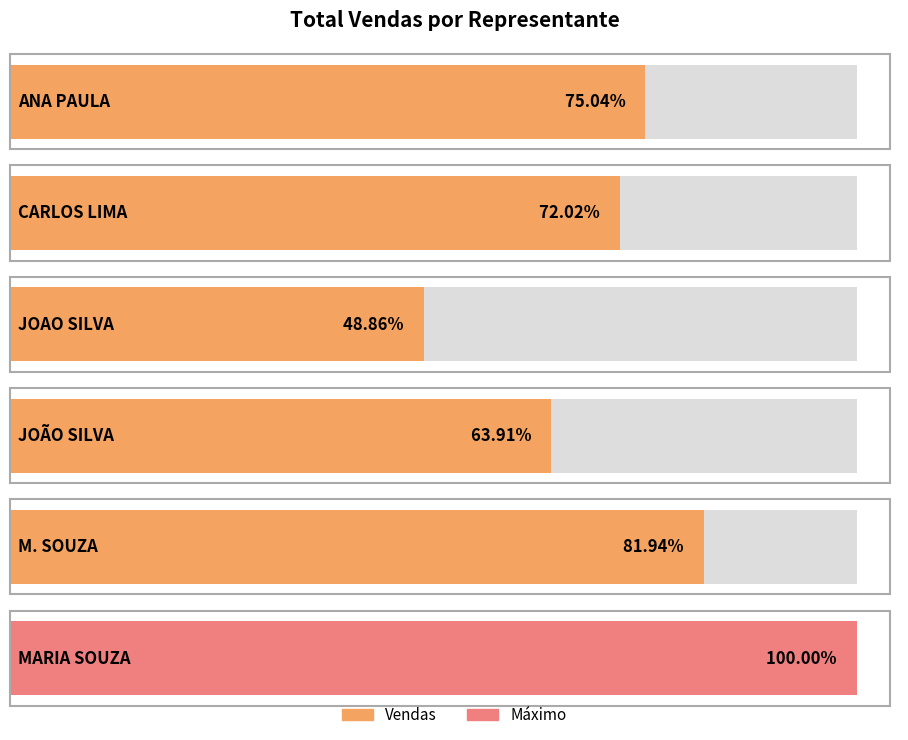

Rank the categories by value from lowest to highest.

JOAO SILVA, JOÃO SILVA, CARLOS LIMA, ANA PAULA, M. SOUZA, MARIA SOUZA